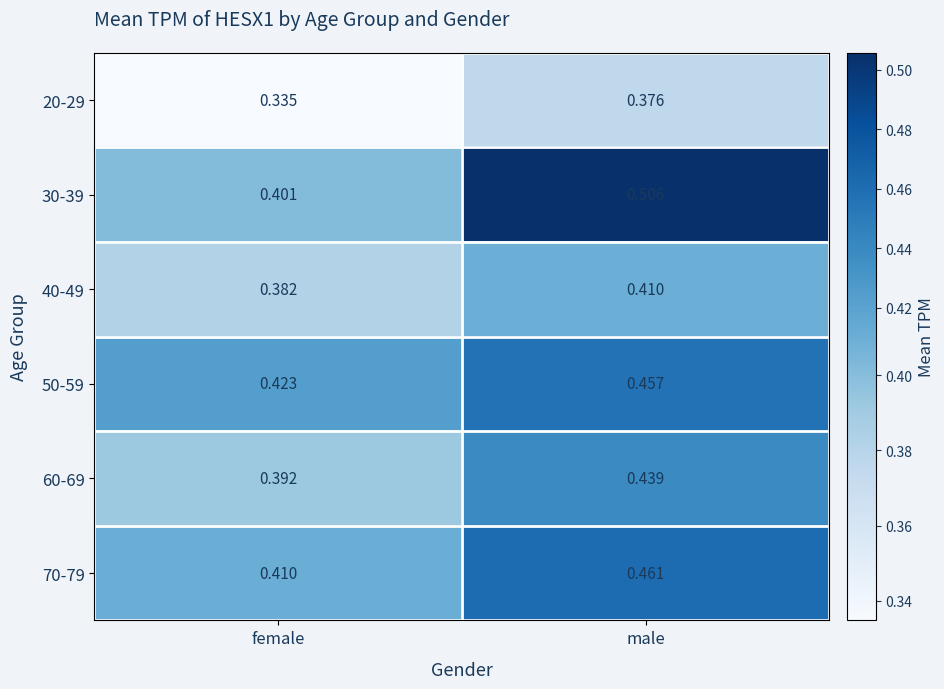

How many distinct data groups are displayed?

6